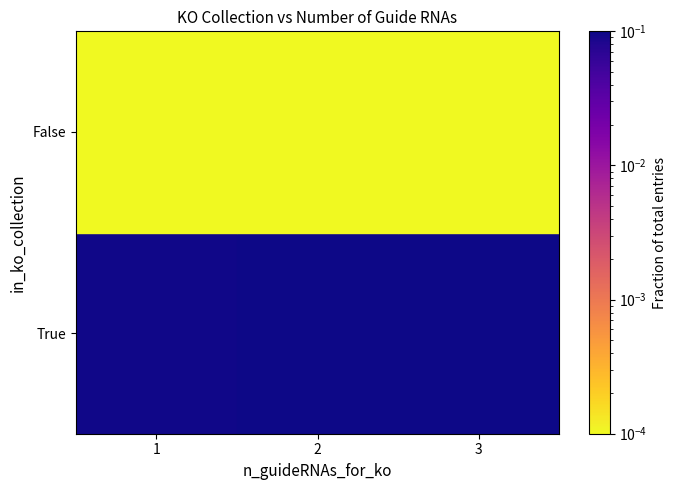

Which has a higher value, 3 or 1?

3